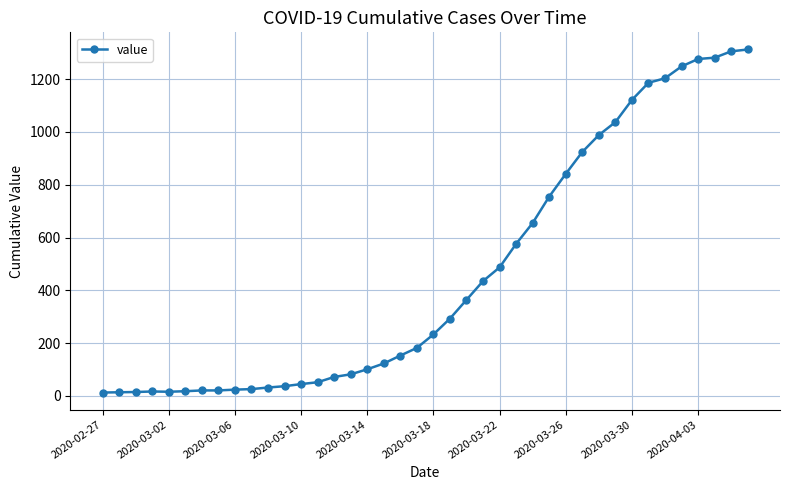

What is the sum of all values?

18584